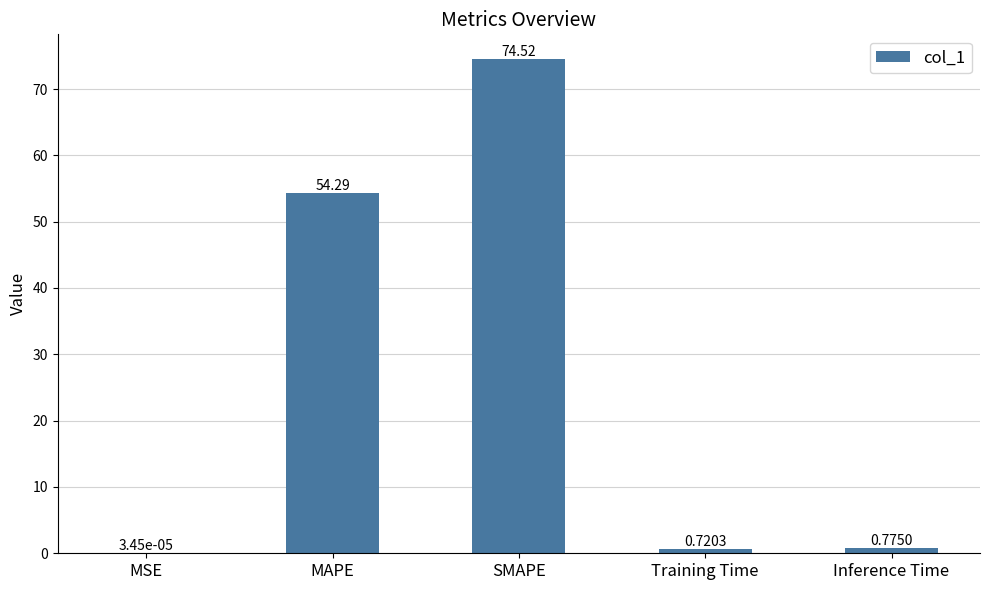

What is the sum of the values at Inference Time and MAPE?

55.1